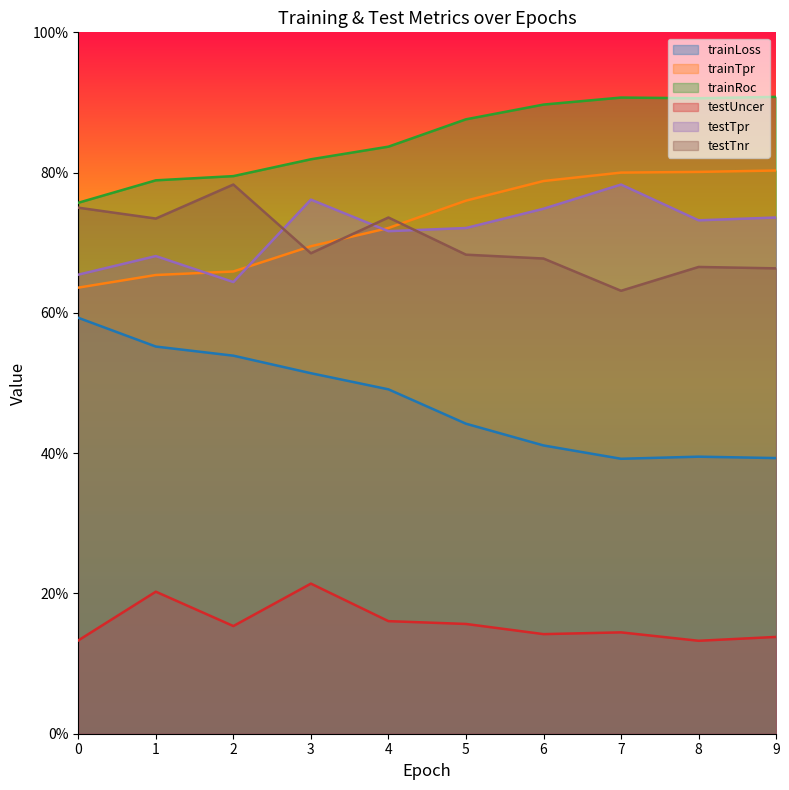

What is the spread (max minus min) of values at 5?

0.7